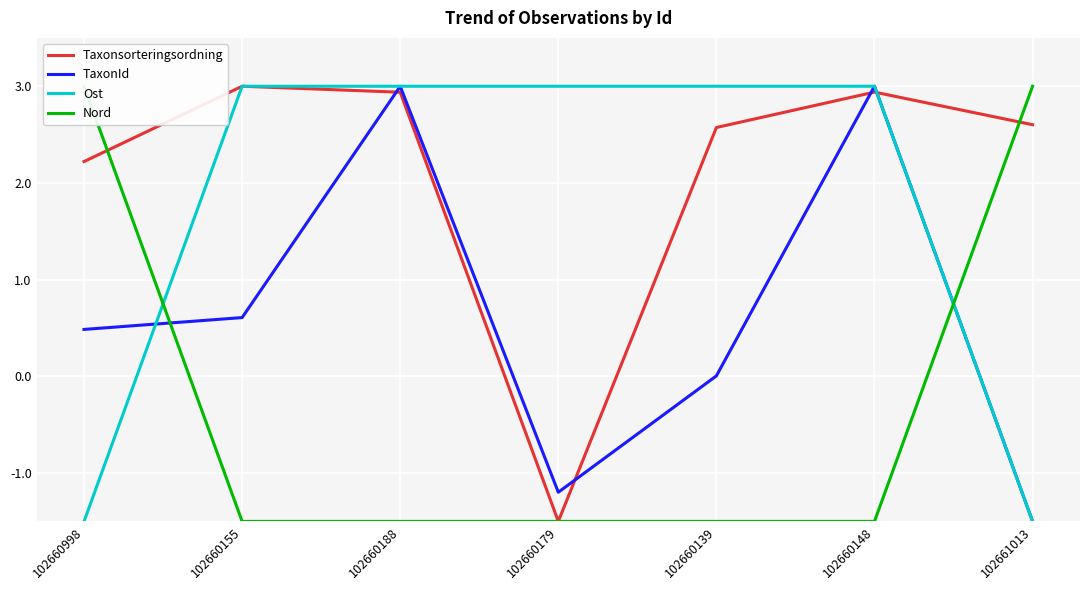

At which category is the sum across all series the highest?

102660148